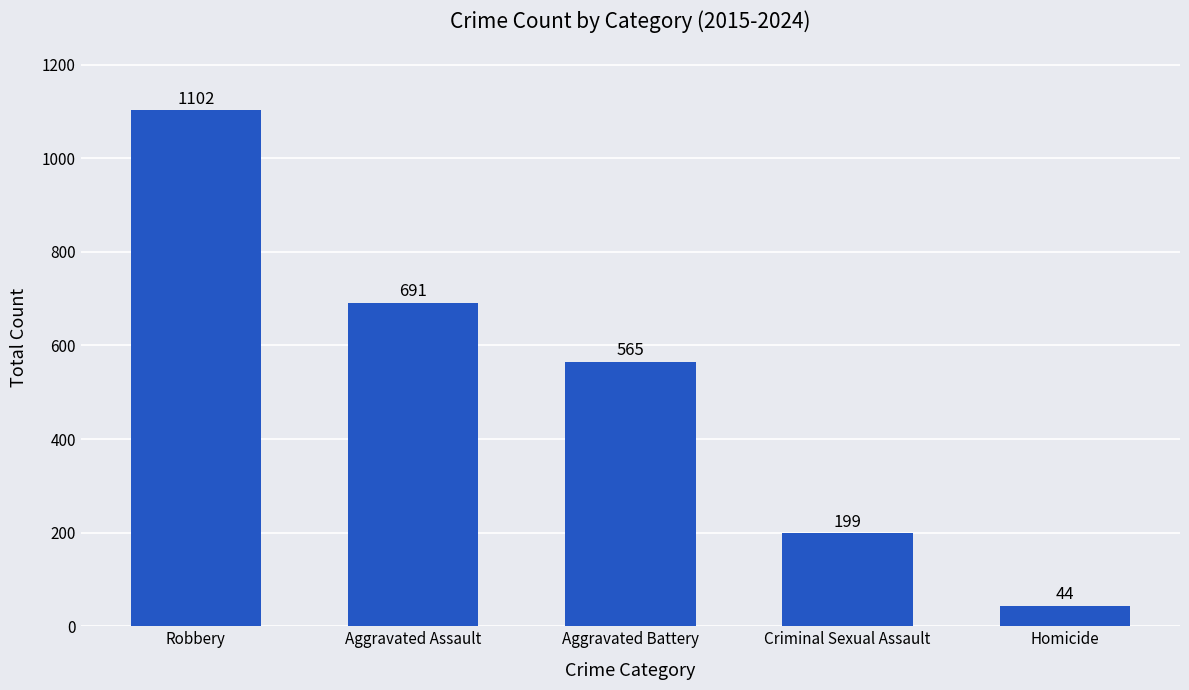

Approximately how many times larger is the value at Robbery compared to Aggravated Battery?

2.0